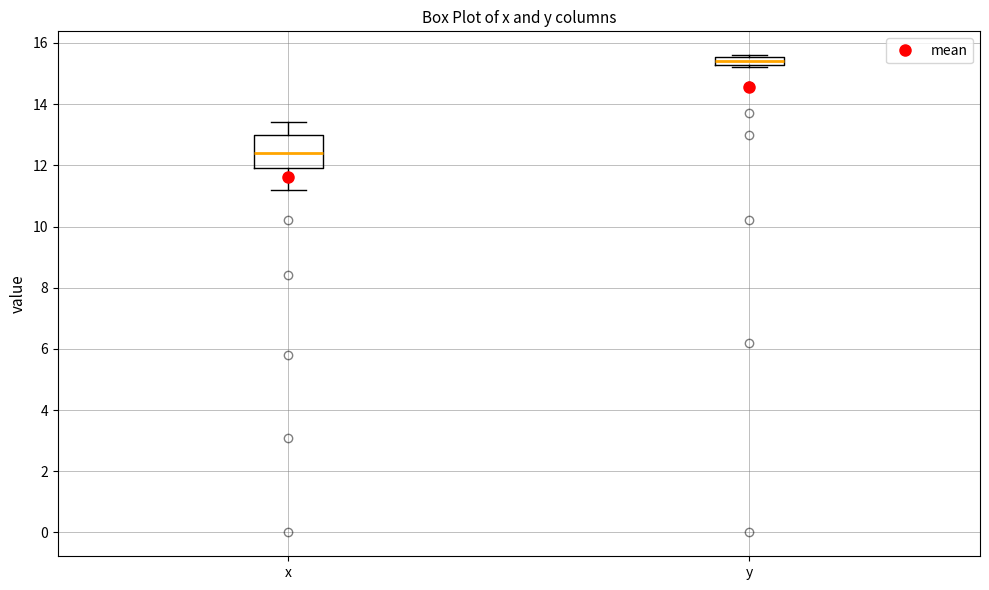

Where does the median line of the box for y sit on the y-axis? The values are not printed on the chart, so give them approximately, as read against the axis.

15.4